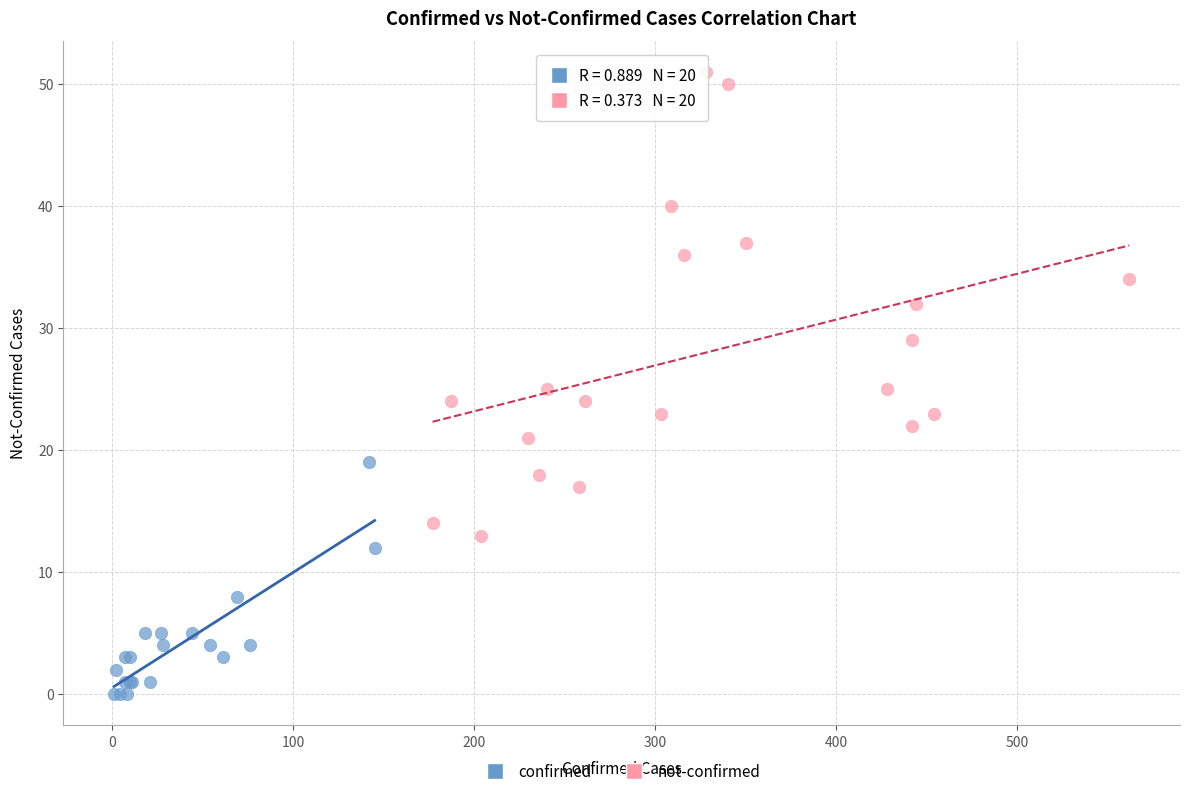

What are all the series names shown in the legend?

confirmed, not-confirmed